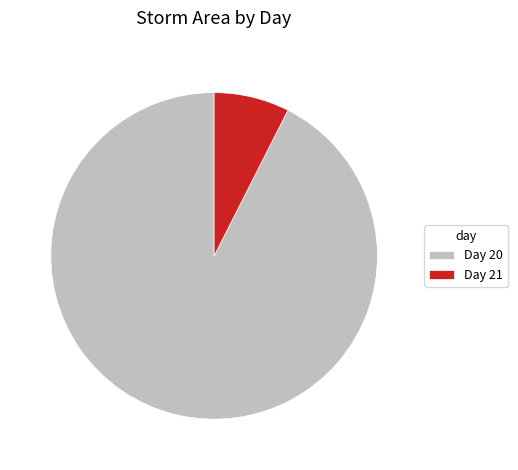

Which has a higher value, Day 20 or Day 21?

Day 20